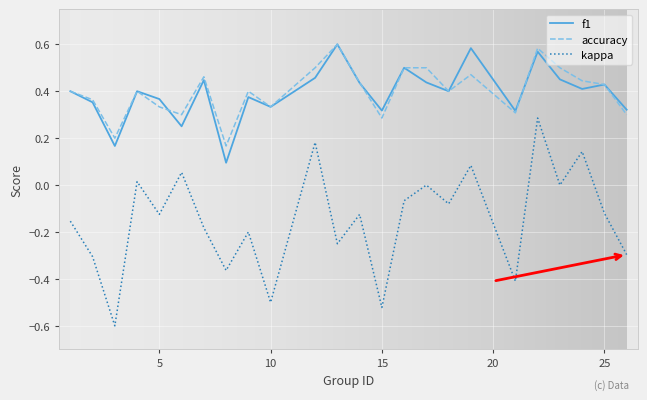

How many f1 values are between 0 and 1?

24